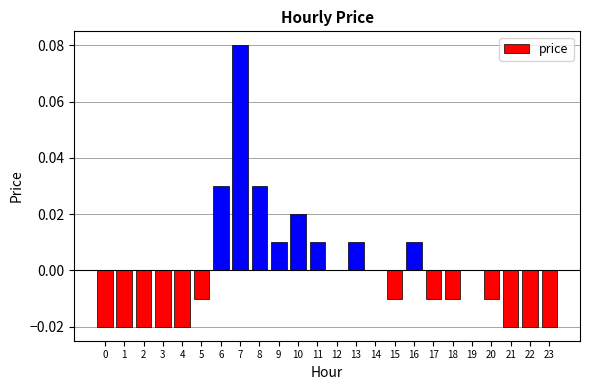

Count the number of categories in the chart.

24